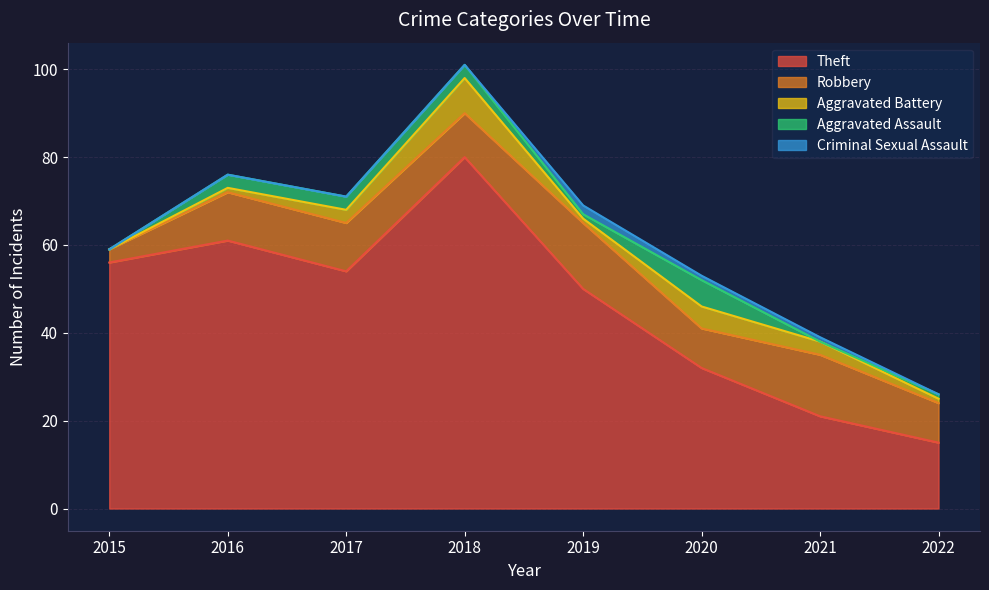

The Aggravated Battery series shows -5 at 2015. True or false?

False